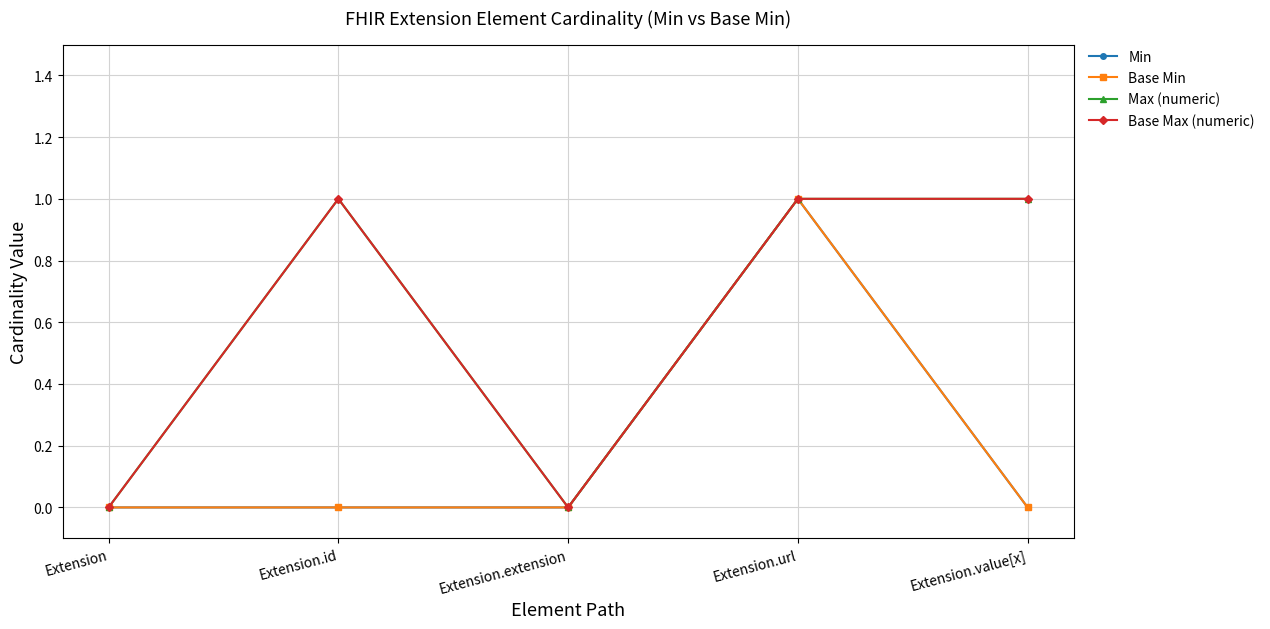

Is this an area chart (filled region under the line)?

No